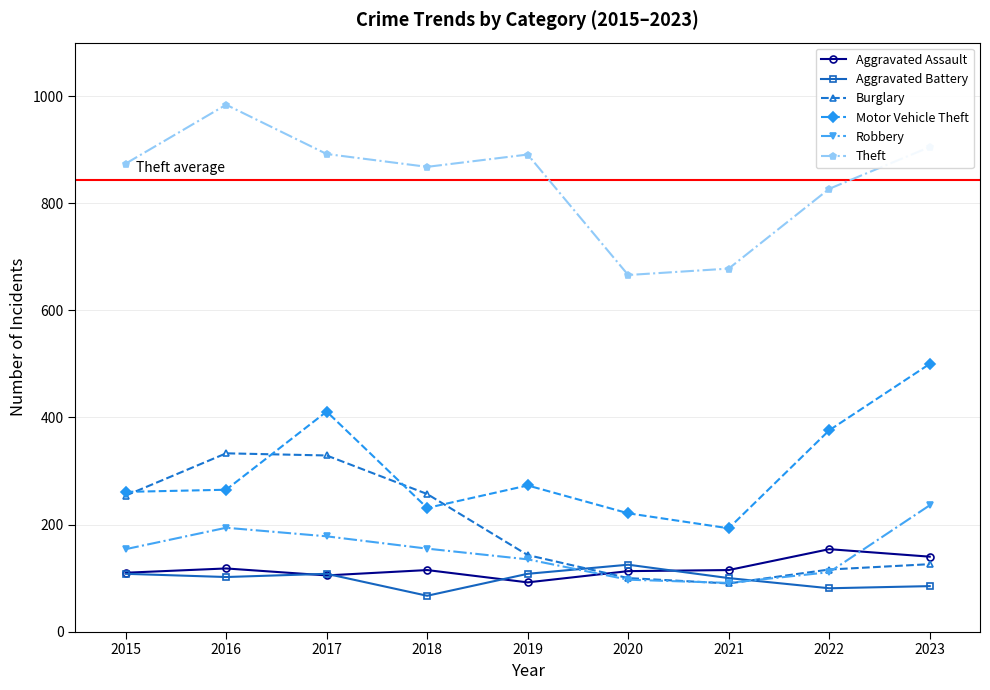

True or false: Theft and Burglary cross at least once.

False